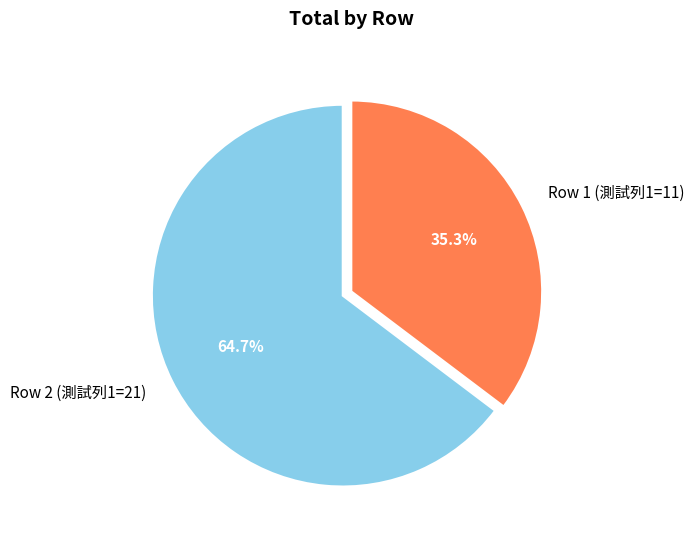

Between Row 1 (測試列1=11) and Row 2 (測試列1=21), which is larger?

Row 2 (測試列1=21)